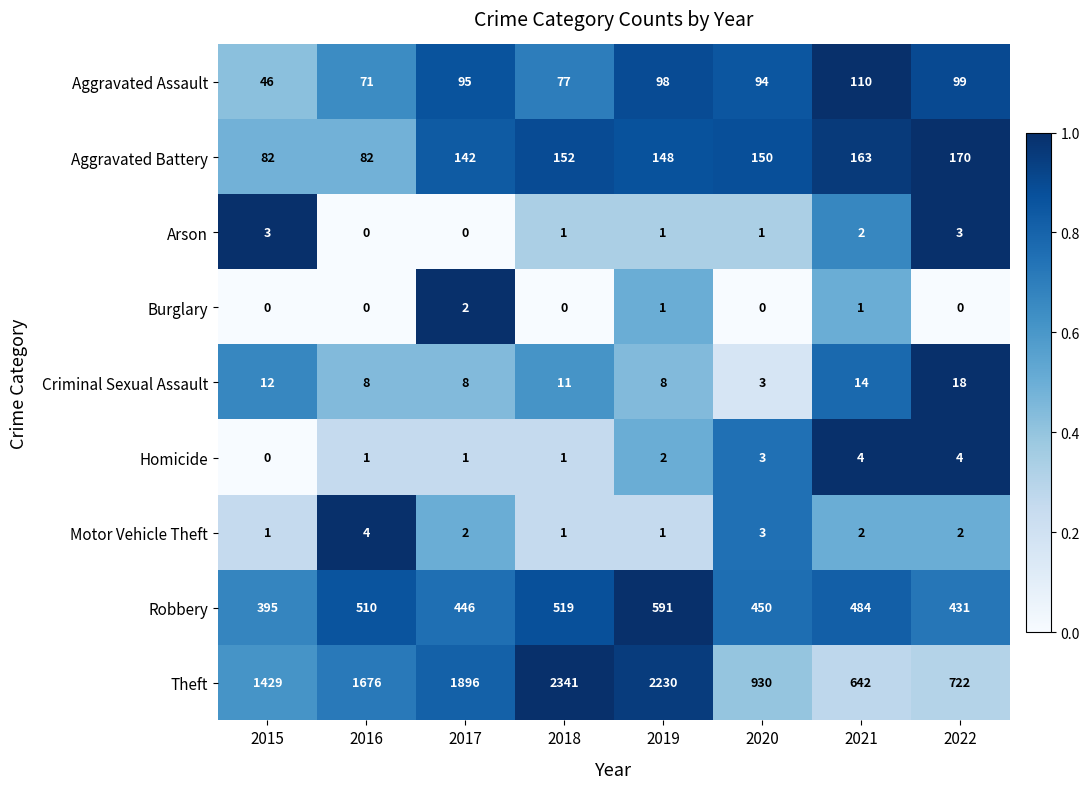

True or false: Aggravated Battery has a value of 148 at 2019.

True